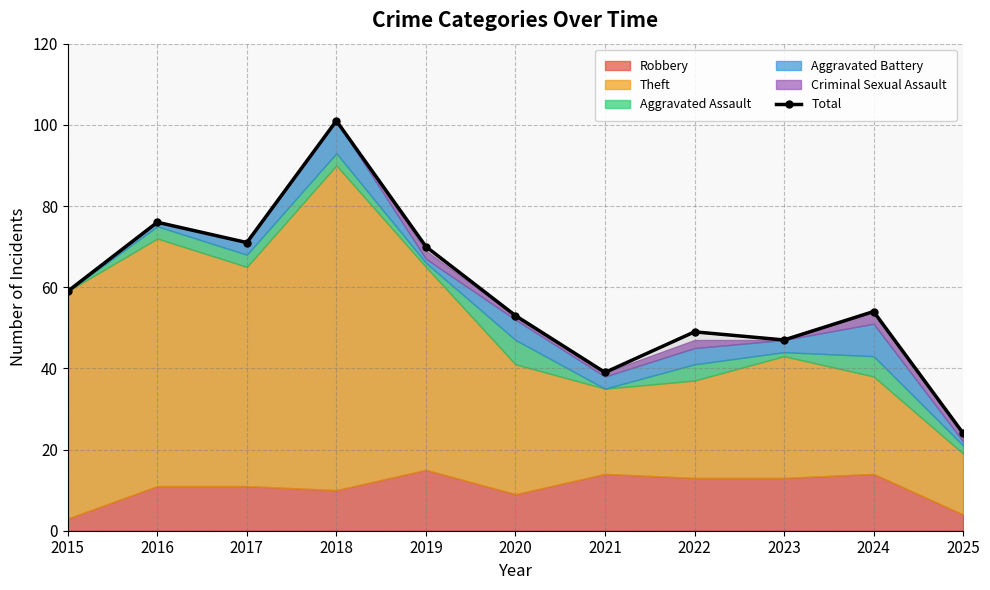

Is it true that the value at 2024 is 54?

True